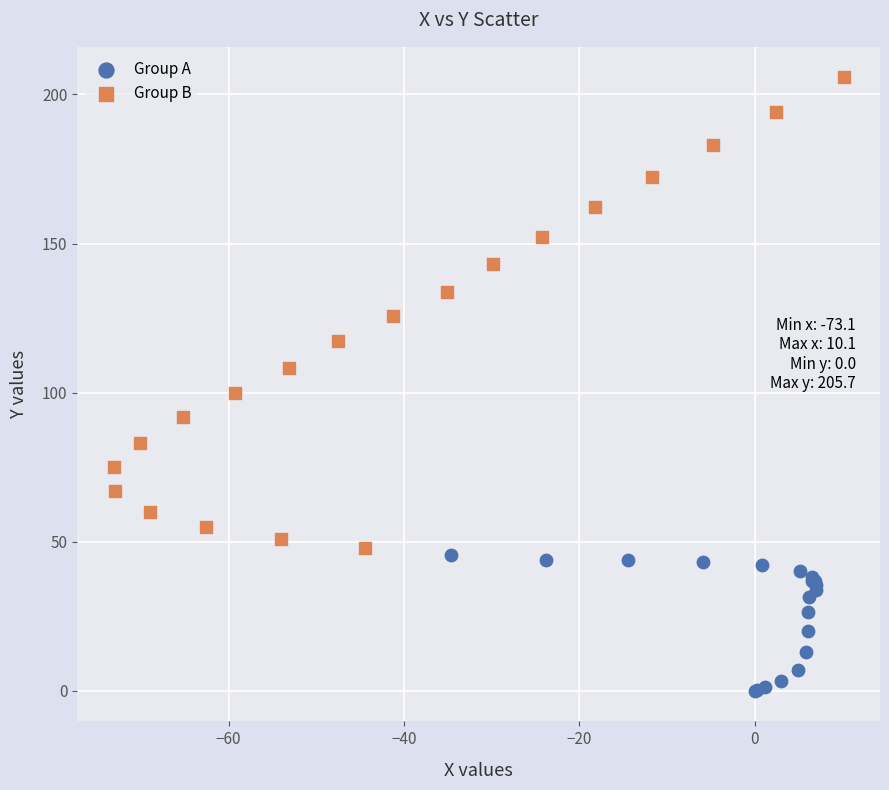

Which series contains the lowest Y value?

Group A